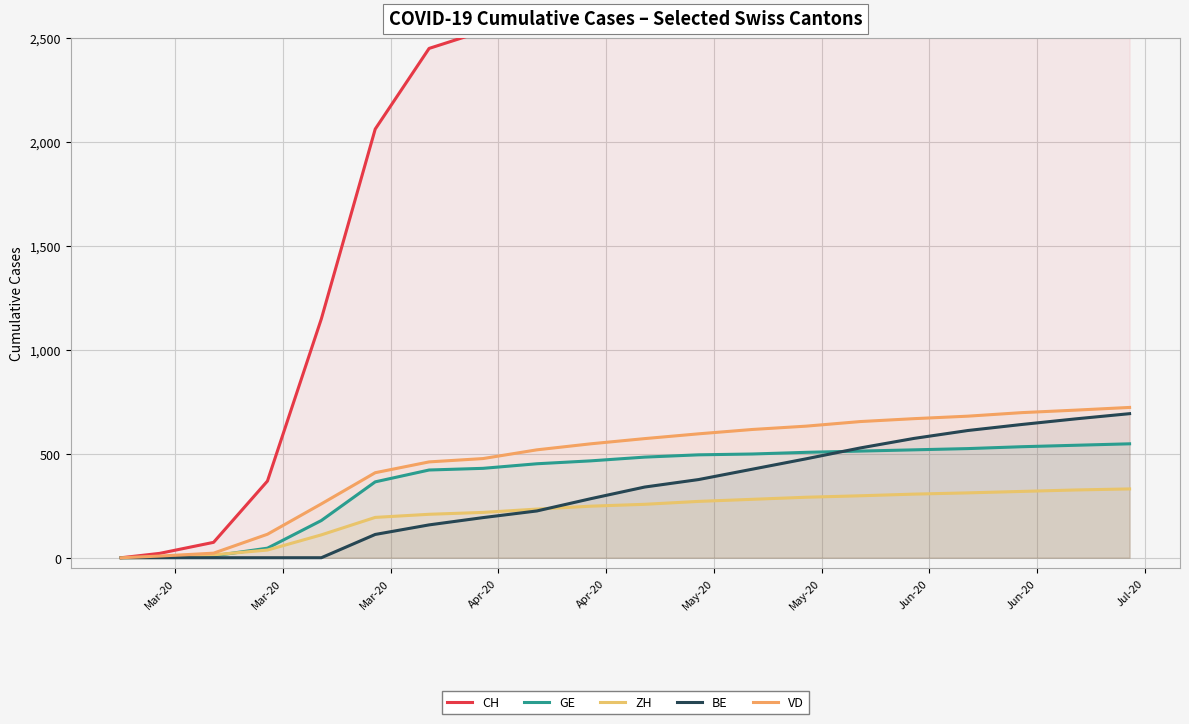

How many lines are shown in the chart?

5